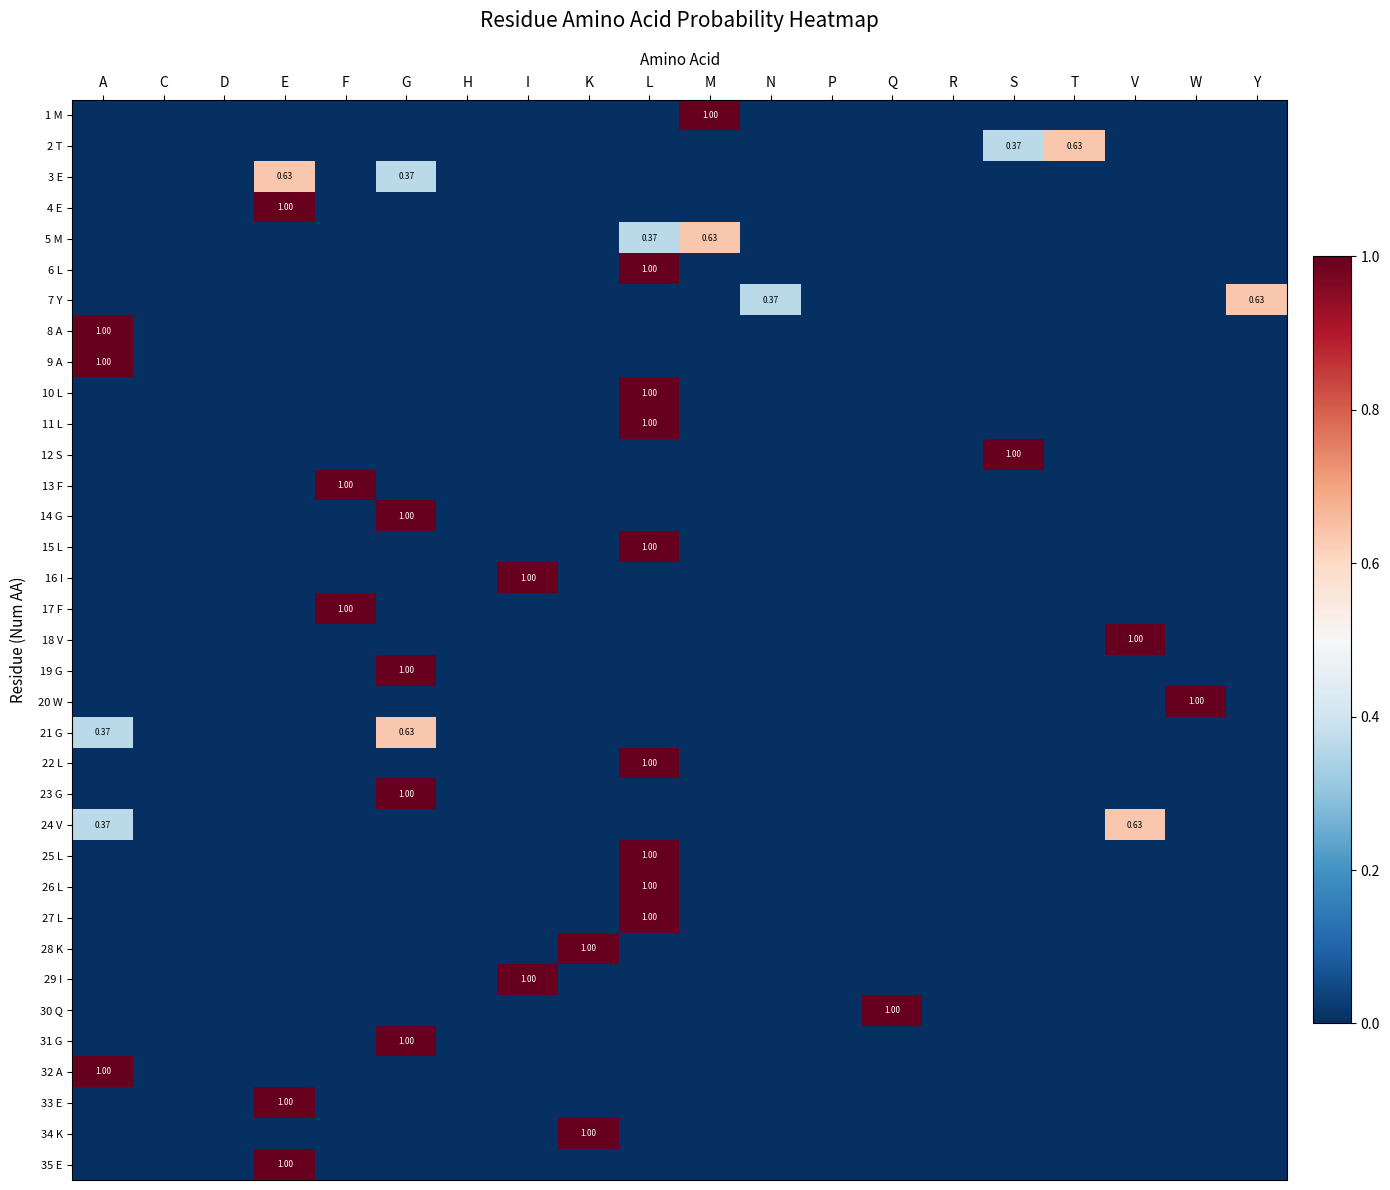

At which label does 15 L reach its peak?

L